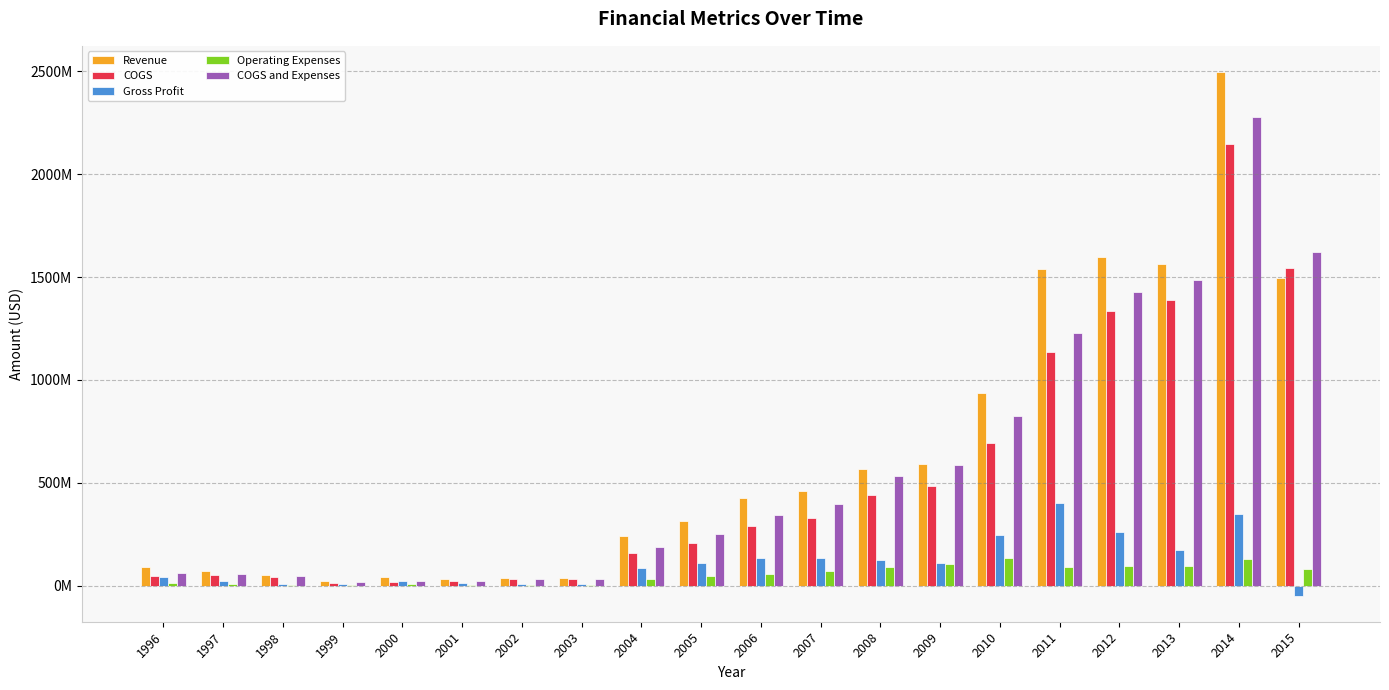

Reading left to right, list all the values displayed in this chart.

Revenue: 88900000	73100000	52400000	20500000	39813000	31844000	37966000	35658000	241379000	314325000	426418000	460320000	564363000	591500000	935927000	1537392000	1595216000	1563814000	2496931000	1495205000
COGS: 48100000	49100000	43400000	11200000	15382000	20708000	29637000	29652000	157596000	205227000	291056000	328541000	441259000	482682000	690882000	1134864000	1334828000	1389558000	2147772000	1543882000
Gross Profit: 40800000	24000000	9000000	9300000	24431000	11136000	8329000	6006000	83783000	109098000	135362000	131779000	123104000	108818000	245045000	402528000	260388000	174256000	349159000	-48677000
Operating Expenses: 13500000	6900000	3500000	4400000	8324000	2005000	2283000	2574000	30722000	46646000	54049000	68792000	92311000	103211000	134673000	91303000	93756000	96186000	131344000	78577000
COGS and Expenses: 61600000	56000000	46900000	15600000	23706000	22713000	31920000	32226000	188318000	251873000	345105000	397333000	533570000	585893000	825555000	1226167000	1428584000	1485744000	2279116000	1622459000